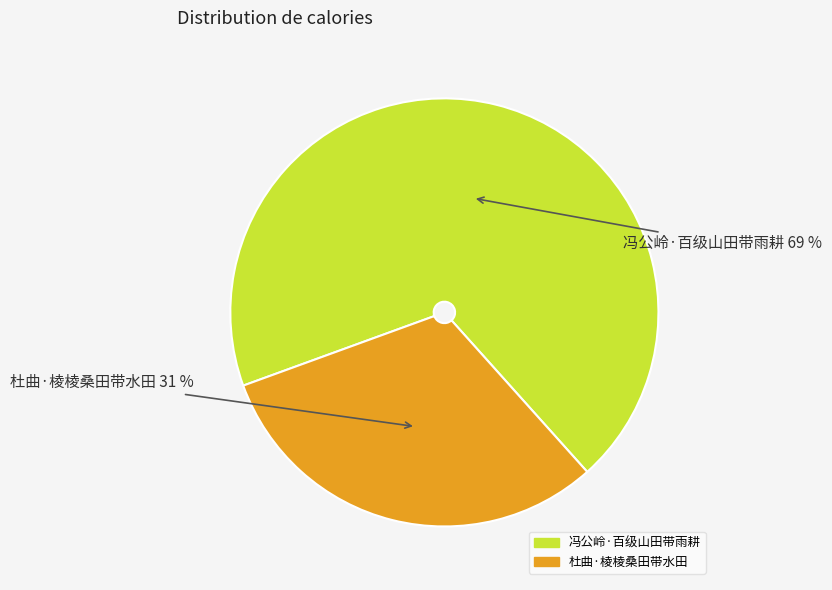

To the nearest percent, what is the difference between the largest and smallest slice percentages?

38%